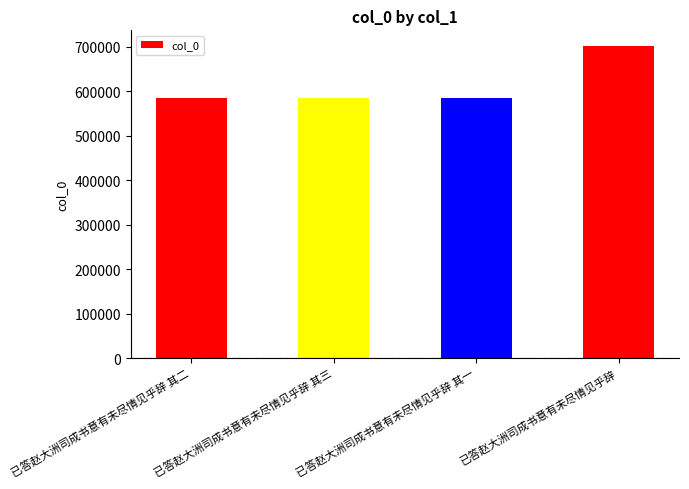

Is it true that the value at 已答赵大洲司成书意有未尽情见乎辞 is 213733?

False